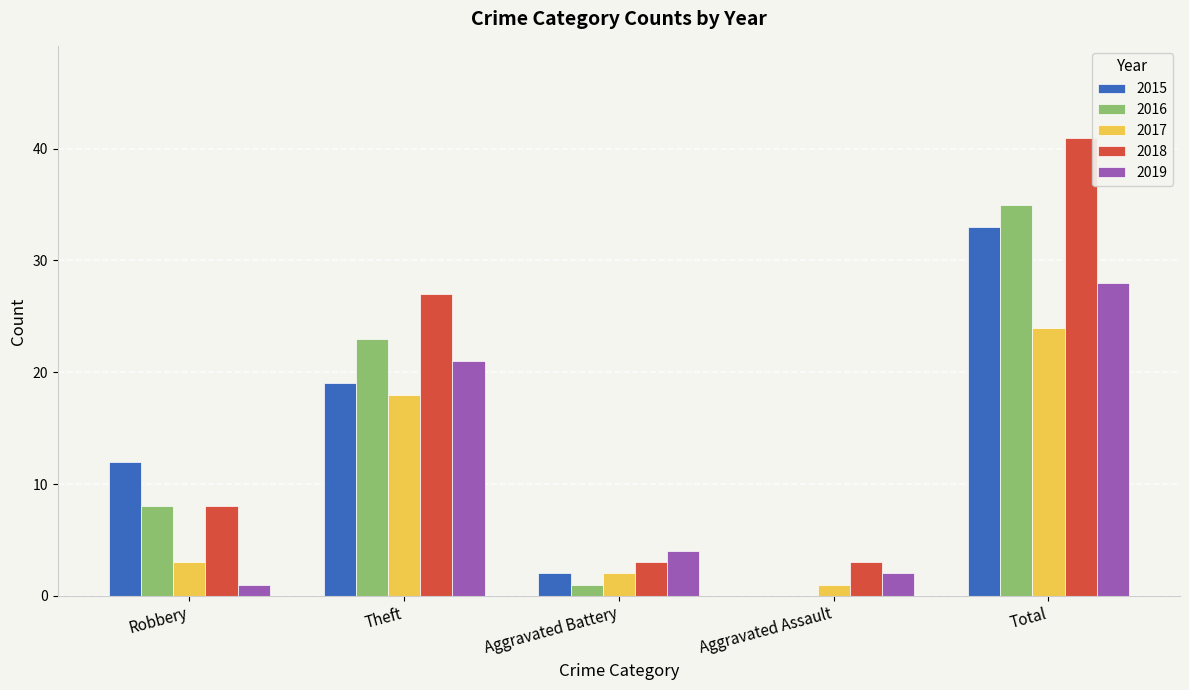

What value does the 2019 series have at Theft?

21